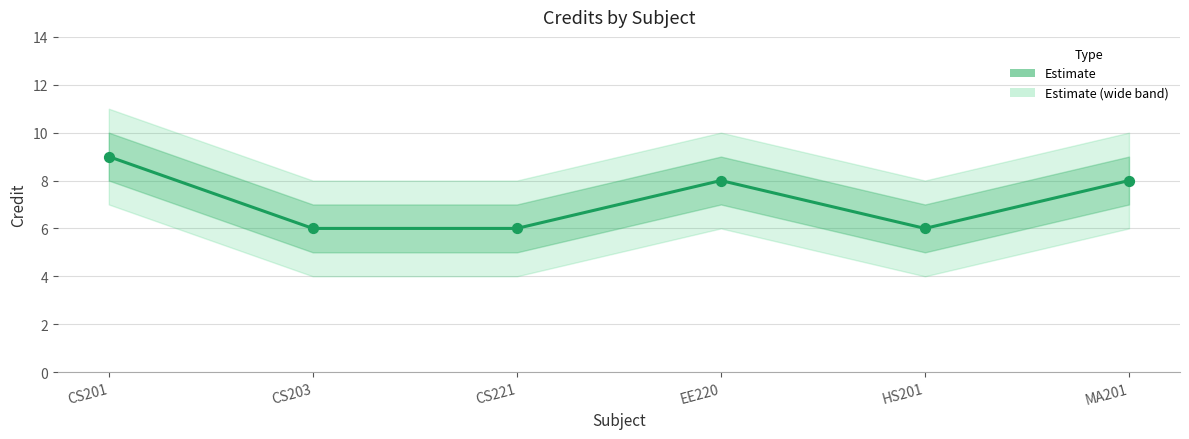

Approximately how many times larger is the value at HS201 compared to MA201?

0.8